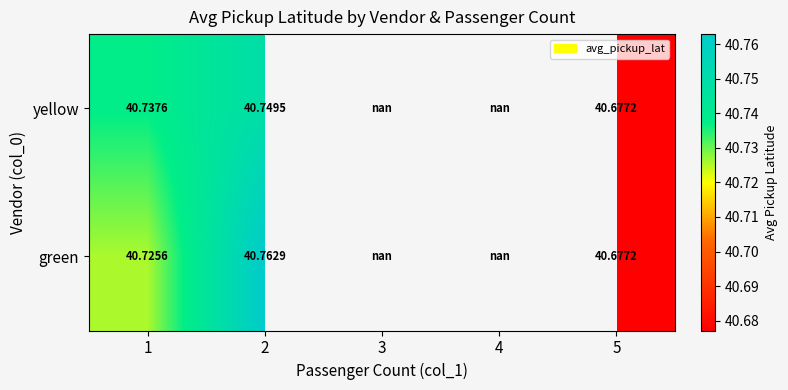

At 2, list the series in order from largest to smallest.

green, yellow